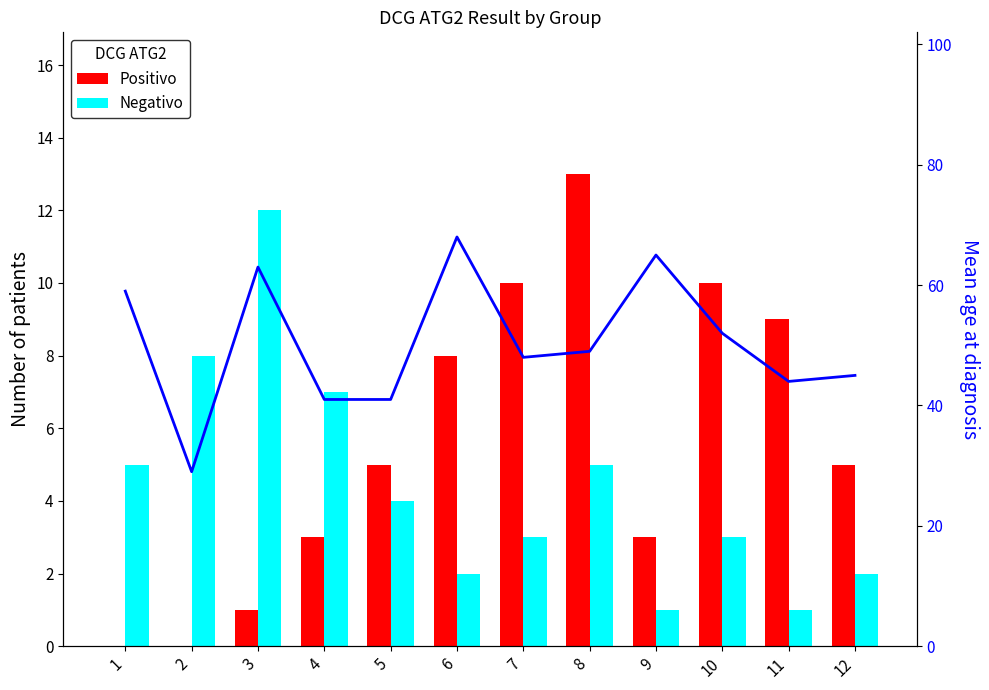

What is the highest value of the Mean age series?

68